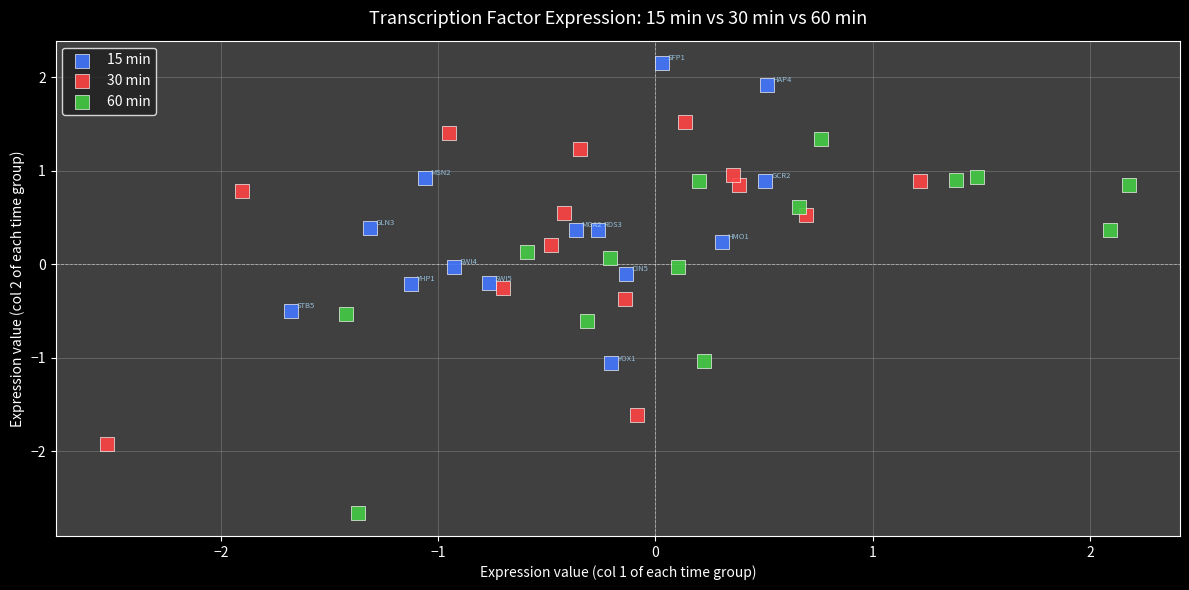

Which series reaches the maximum Y coordinate?

15 min